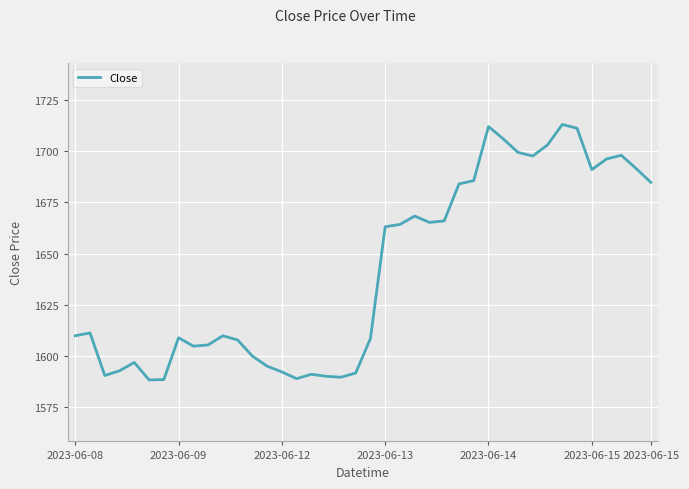

What is the difference between the maximum and minimum values?

124.6